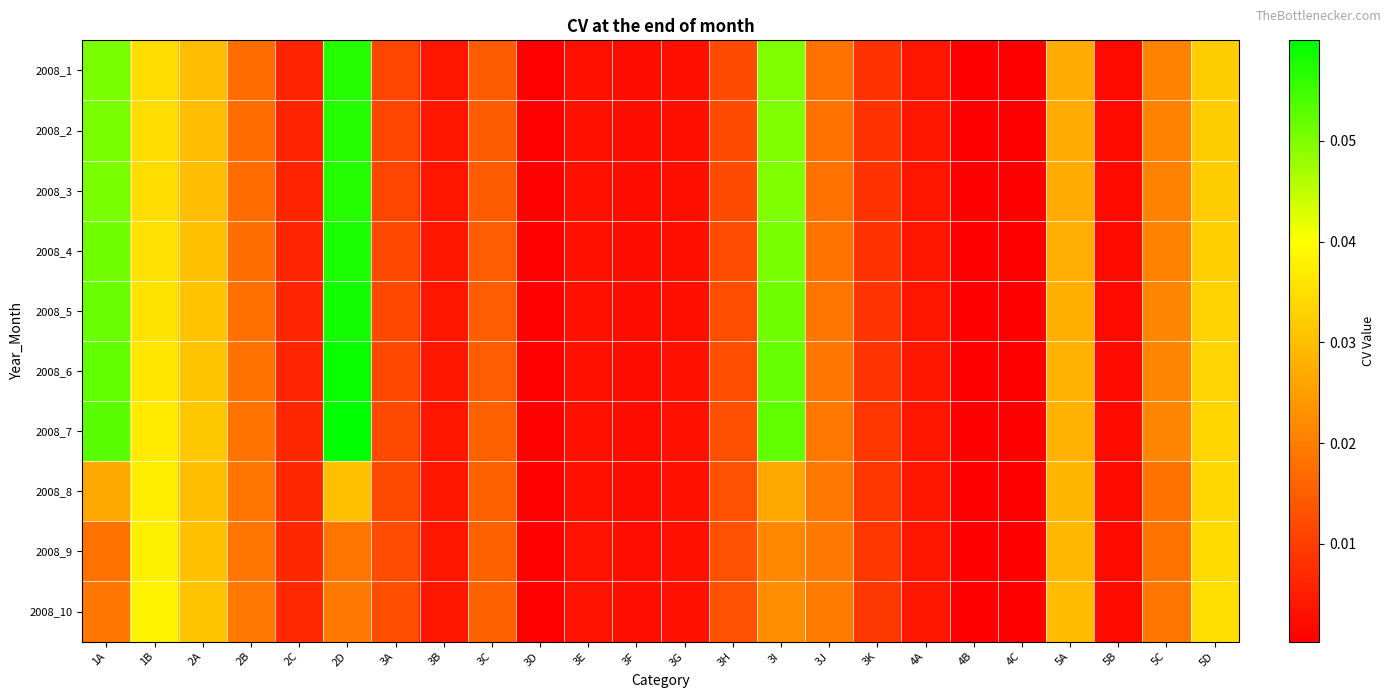

Reading right to left, extract all data points from this chart.

2008_1: 5D=0.0	5C=0.0	5B=0.0	5A=0.0	4C=0.0	4B=0.0	4A=0.0	3K=0.0	3J=0.0	3I=0.0	3H=0.0	3G=0.0	3F=0.0	3E=0.0	3D=0.0	3C=0.0	3B=0.0	3A=0.0	2D=0.1	2C=0.0	2B=0.0	2A=0.0	1B=0.0	1A=0.1
2008_2: 5D=0.0	5C=0.0	5B=0.0	5A=0.0	4C=0.0	4B=0.0	4A=0.0	3K=0.0	3J=0.0	3I=0.0	3H=0.0	3G=0.0	3F=0.0	3E=0.0	3D=0.0	3C=0.0	3B=0.0	3A=0.0	2D=0.1	2C=0.0	2B=0.0	2A=0.0	1B=0.0	1A=0.1
2008_3: 5D=0.0	5C=0.0	5B=0.0	5A=0.0	4C=0.0	4B=0.0	4A=0.0	3K=0.0	3J=0.0	3I=0.0	3H=0.0	3G=0.0	3F=0.0	3E=0.0	3D=0.0	3C=0.0	3B=0.0	3A=0.0	2D=0.1	2C=0.0	2B=0.0	2A=0.0	1B=0.0	1A=0.1
2008_4: 5D=0.0	5C=0.0	5B=0.0	5A=0.0	4C=0.0	4B=0.0	4A=0.0	3K=0.0	3J=0.0	3I=0.1	3H=0.0	3G=0.0	3F=0.0	3E=0.0	3D=0.0	3C=0.0	3B=0.0	3A=0.0	2D=0.1	2C=0.0	2B=0.0	2A=0.0	1B=0.0	1A=0.1
2008_5: 5D=0.0	5C=0.0	5B=0.0	5A=0.0	4C=0.0	4B=0.0	4A=0.0	3K=0.0	3J=0.0	3I=0.1	3H=0.0	3G=0.0	3F=0.0	3E=0.0	3D=0.0	3C=0.0	3B=0.0	3A=0.0	2D=0.1	2C=0.0	2B=0.0	2A=0.0	1B=0.0	1A=0.1
2008_6: 5D=0.0	5C=0.0	5B=0.0	5A=0.0	4C=0.0	4B=0.0	4A=0.0	3K=0.0	3J=0.0	3I=0.1	3H=0.0	3G=0.0	3F=0.0	3E=0.0	3D=0.0	3C=0.0	3B=0.0	3A=0.0	2D=0.1	2C=0.0	2B=0.0	2A=0.0	1B=0.0	1A=0.1
2008_7: 5D=0.0	5C=0.0	5B=0.0	5A=0.0	4C=0.0	4B=0.0	4A=0.0	3K=0.0	3J=0.0	3I=0.1	3H=0.0	3G=0.0	3F=0.0	3E=0.0	3D=0.0	3C=0.0	3B=0.0	3A=0.0	2D=0.1	2C=0.0	2B=0.0	2A=0.0	1B=0.0	1A=0.1
2008_8: 5D=0.0	5C=0.0	5B=0.0	5A=0.0	4C=0.0	4B=0.0	4A=0.0	3K=0.0	3J=0.0	3I=0.0	3H=0.0	3G=0.0	3F=0.0	3E=0.0	3D=0.0	3C=0.0	3B=0.0	3A=0.0	2D=0.0	2C=0.0	2B=0.0	2A=0.0	1B=0.0	1A=0.0
2008_9: 5D=0.0	5C=0.0	5B=0.0	5A=0.0	4C=0.0	4B=0.0	4A=0.0	3K=0.0	3J=0.0	3I=0.0	3H=0.0	3G=0.0	3F=0.0	3E=0.0	3D=0.0	3C=0.0	3B=0.0	3A=0.0	2D=0.0	2C=0.0	2B=0.0	2A=0.0	1B=0.0	1A=0.0
2008_10: 5D=0.0	5C=0.0	5B=0.0	5A=0.0	4C=0.0	4B=0.0	4A=0.0	3K=0.0	3J=0.0	3I=0.0	3H=0.0	3G=0.0	3F=0.0	3E=0.0	3D=0.0	3C=0.0	3B=0.0	3A=0.0	2D=0.0	2C=0.0	2B=0.0	2A=0.0	1B=0.0	1A=0.0